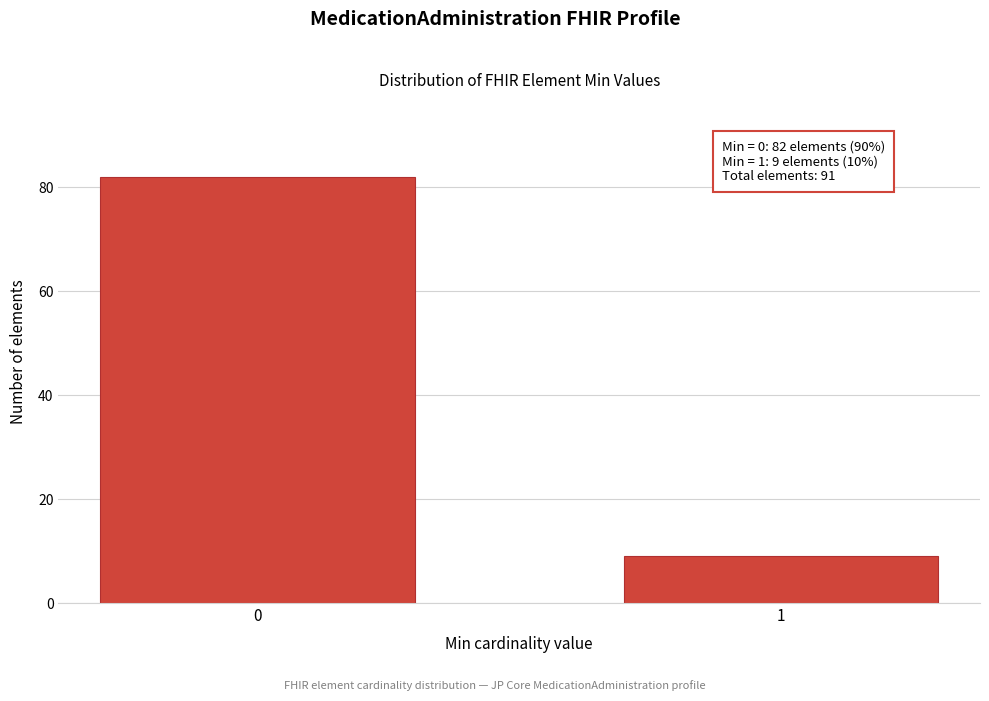

Reading right to left, extract all data points from this chart.

9	82